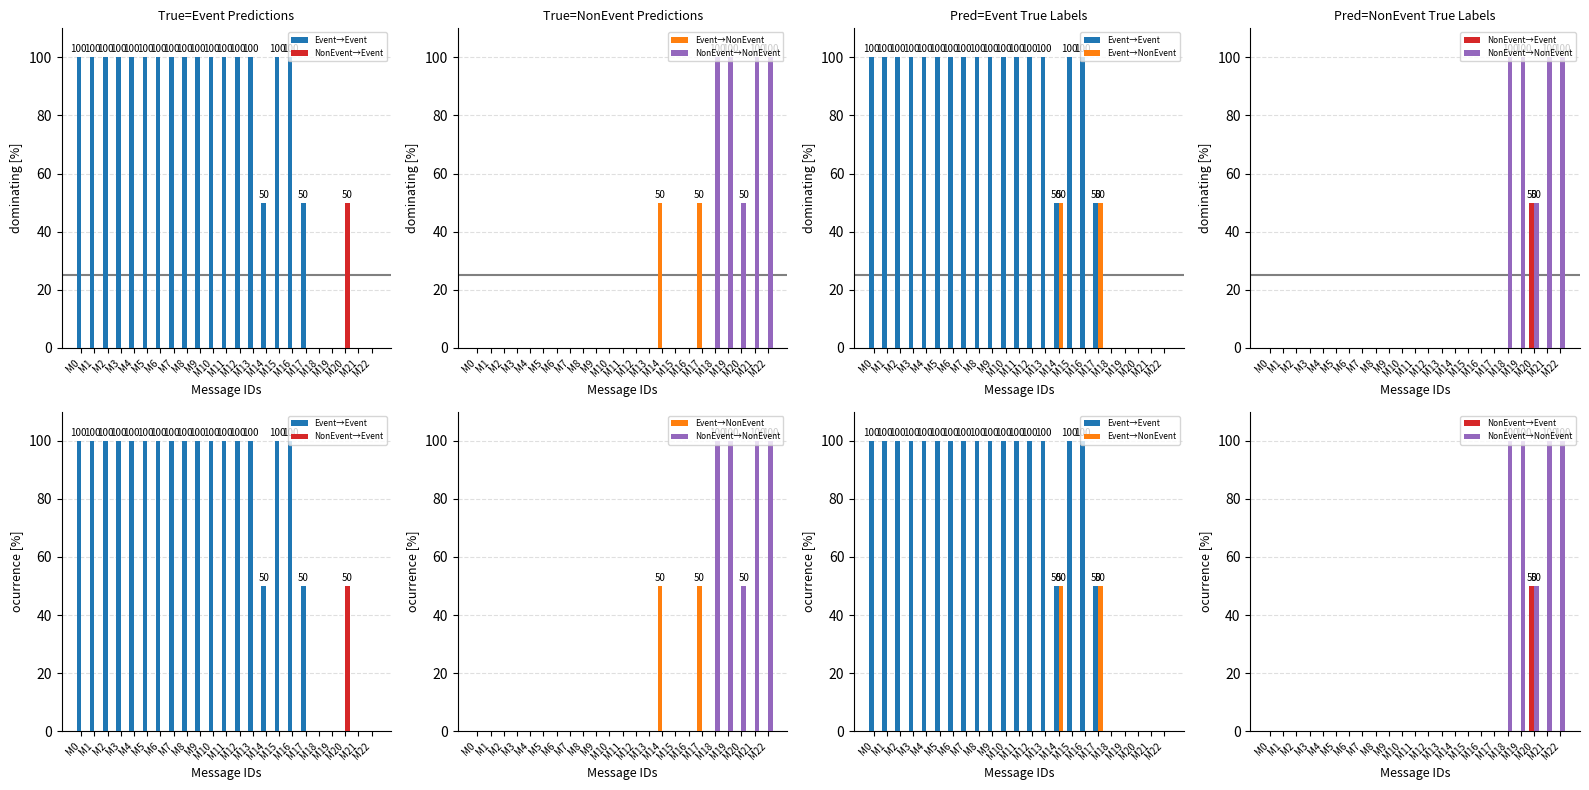

The Event→NonEvent series shows 0 at M2. True or false?

True